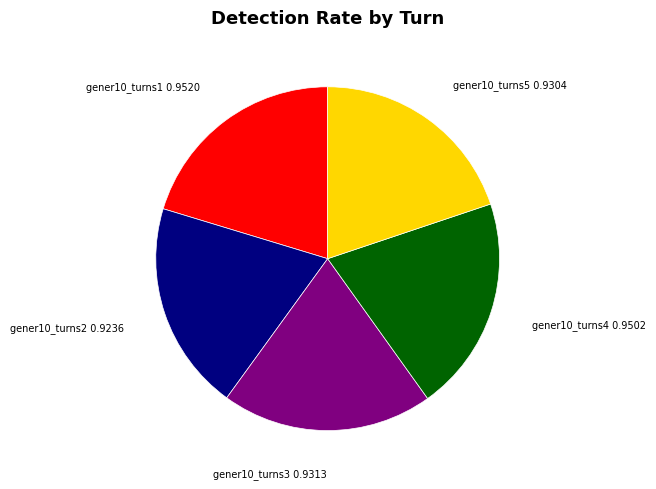

Do gener10_turns4 and gener10_turns3 together represent more than half of the pie?

No